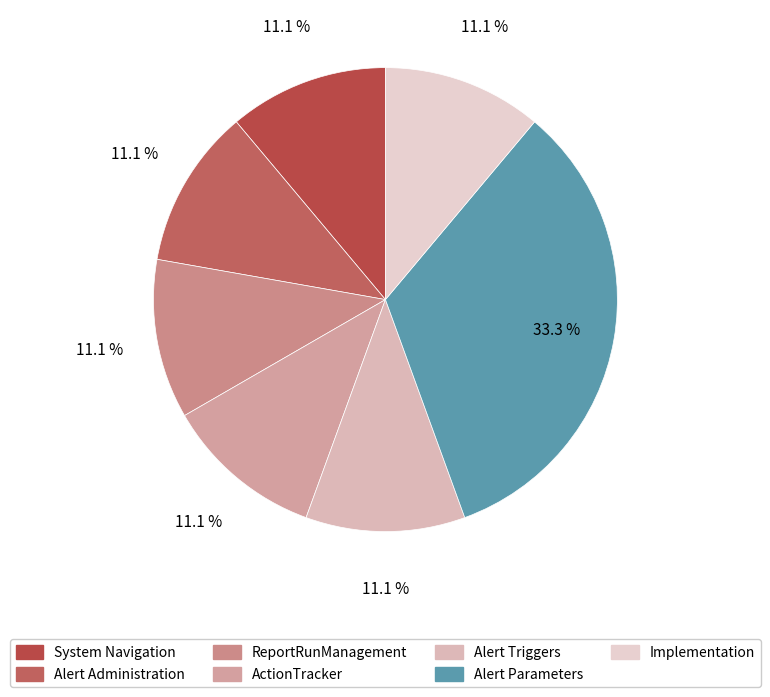

True or false: Alert Administration accounts for 11% of the total.

True